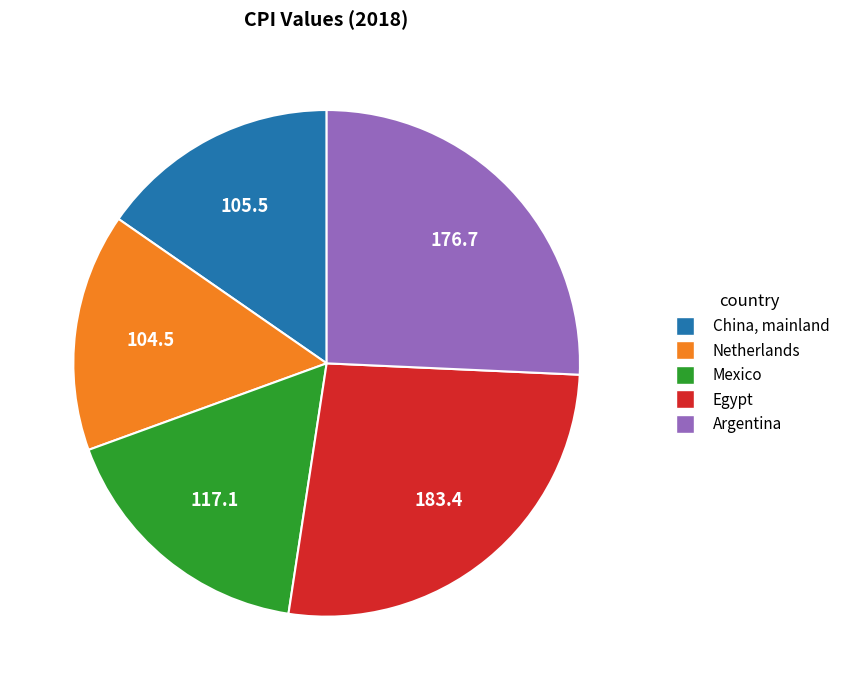

Count the number of slices in the pie.

5